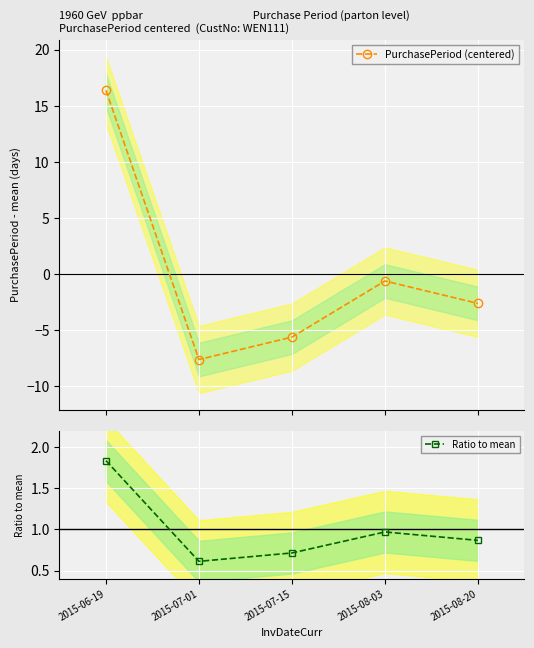

At which category is the sum across all series the highest?

2015-06-19